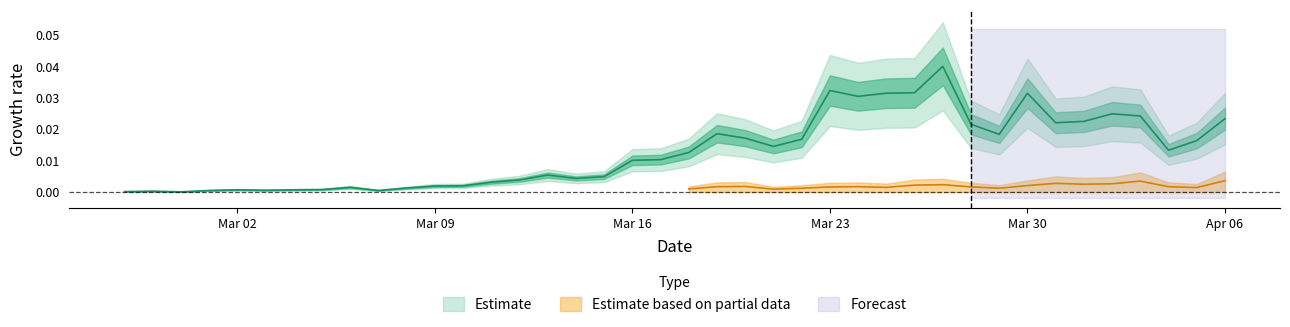

Is it true that the value at 2020-03-01 is 0.0?

True